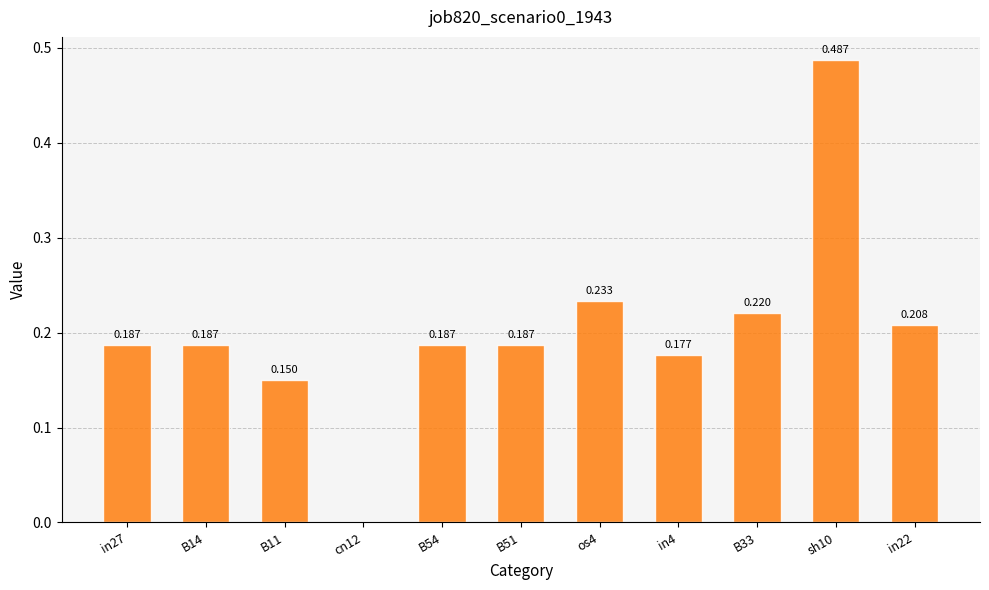

List the labels in order of value, largest first.

sh10, os4, B33, in22, in27, B14, B54, B51, in4, B11, cn12